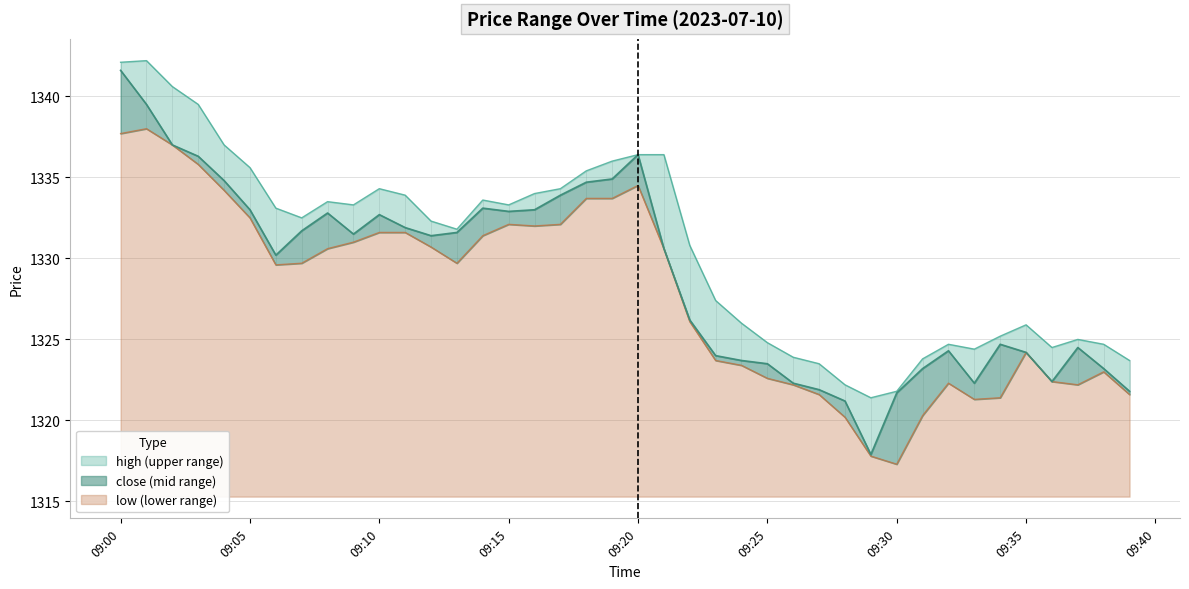

At which label does low first exceed 1329?

09:00